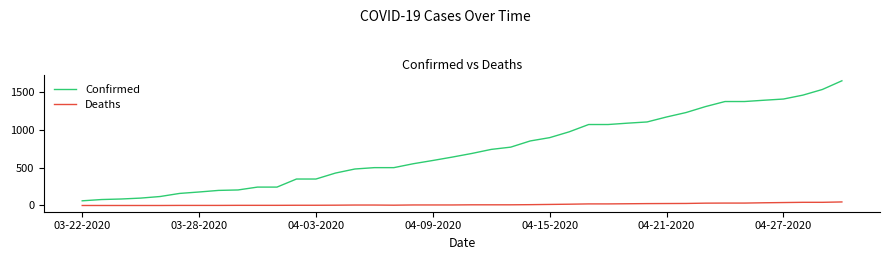

Does the chart display data point markers on the line(s)?

No